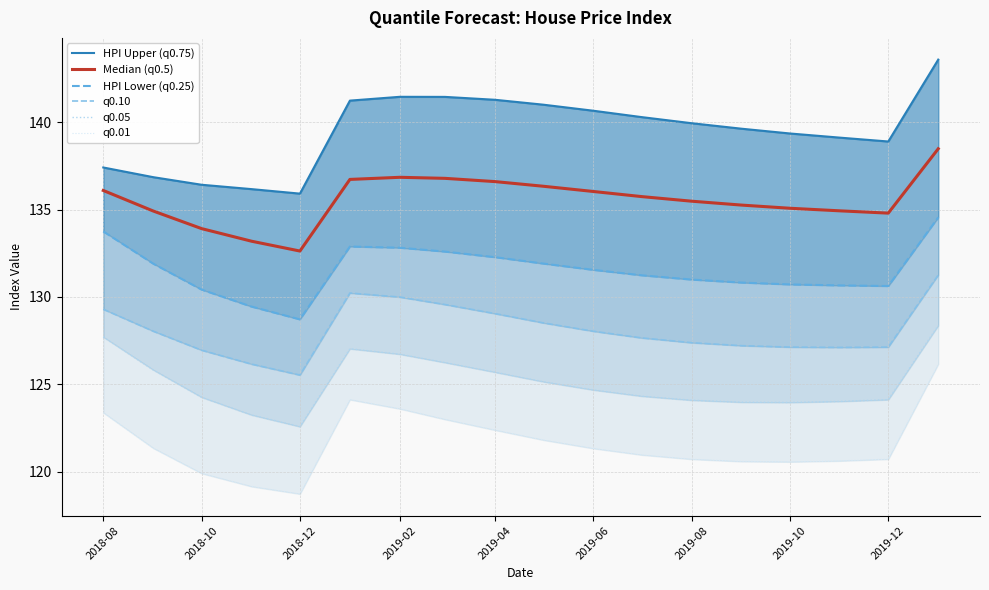

What is the minimum value shown in the chart?

118.7